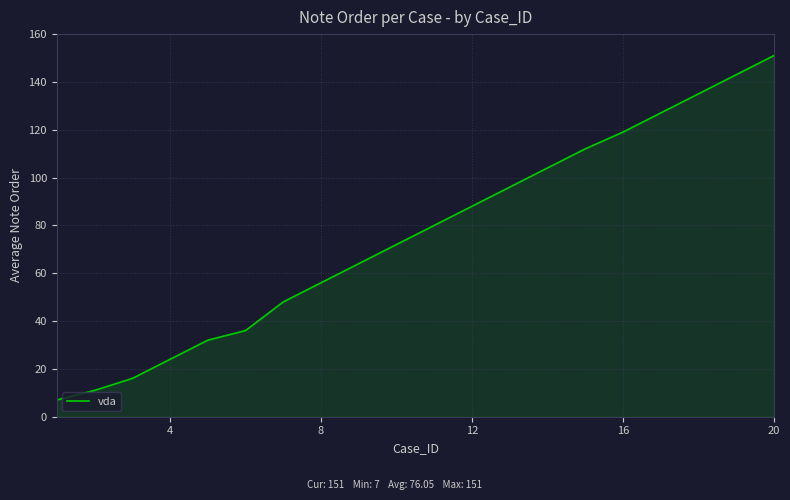

What is the difference between the maximum and minimum values?

144